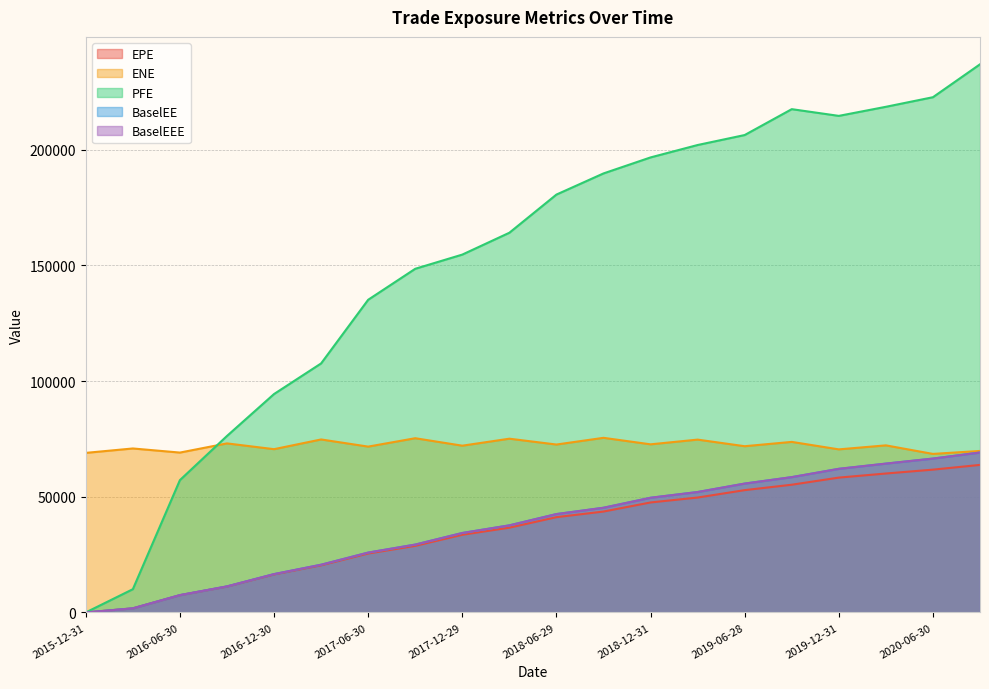

Is the value of ENE at 2017-03-31 greater than the value of EPE at 2019-12-31?

Yes